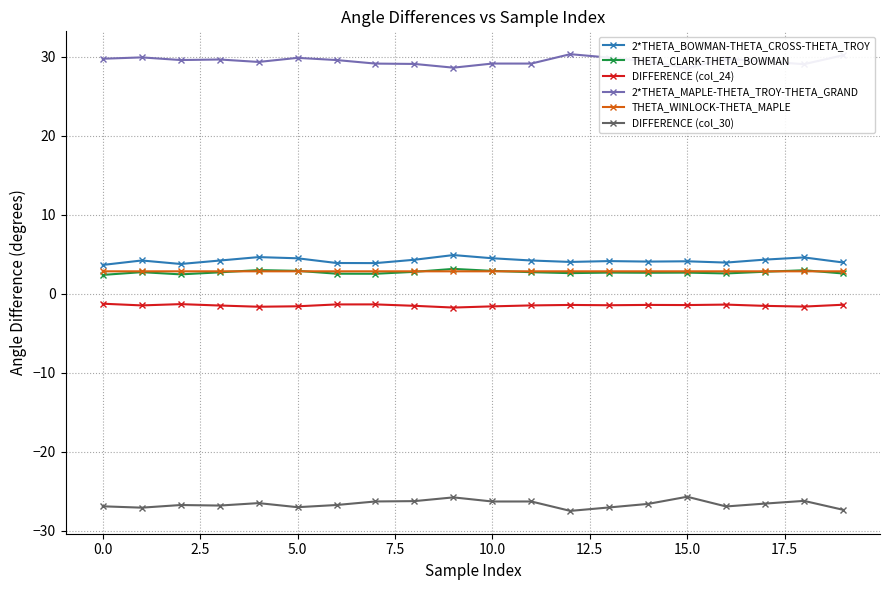

At which category does the chart reach its peak across all series?

12